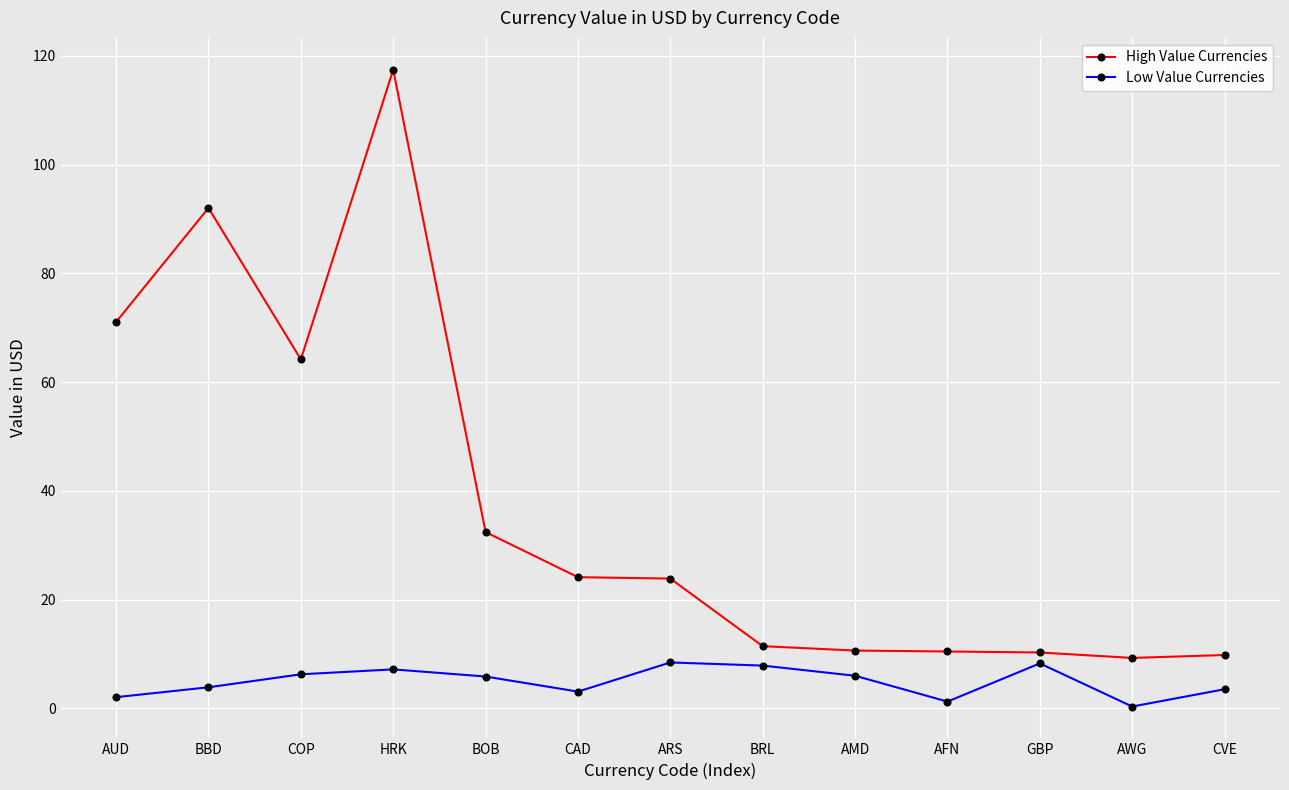

Which category has the highest value across all series?

HRK